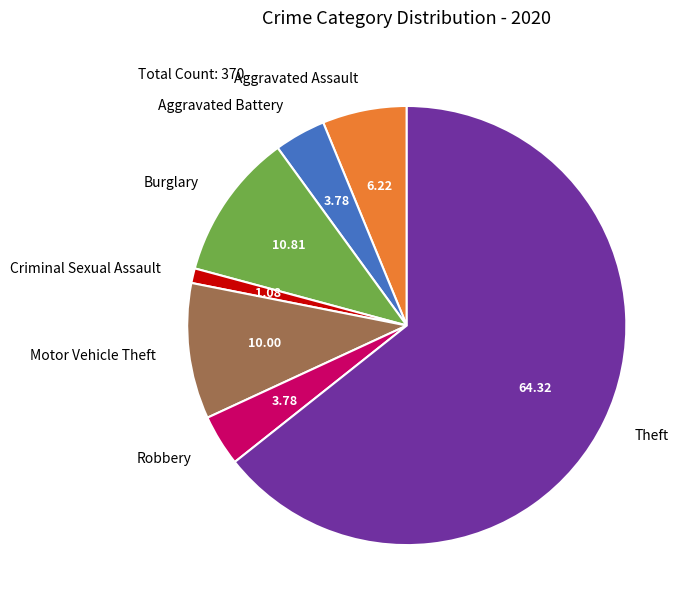

Is the sum of Motor Vehicle Theft and Theft greater than half?

Yes